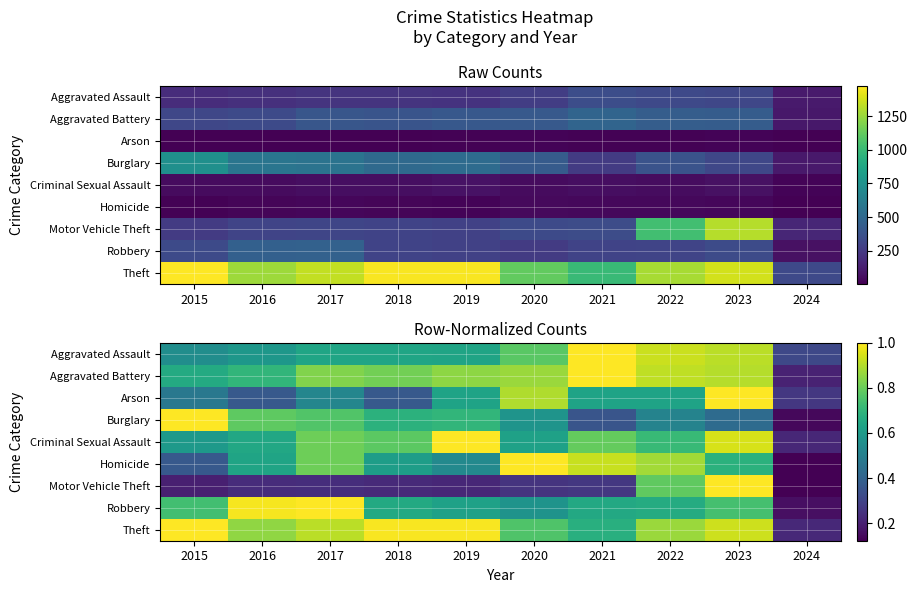

At 2015, list the series in order from largest to smallest.

Burglary, Theft, Robbery, Aggravated Battery, Criminal Sexual Assault, Aggravated Assault, Arson, Homicide, Motor Vehicle Theft